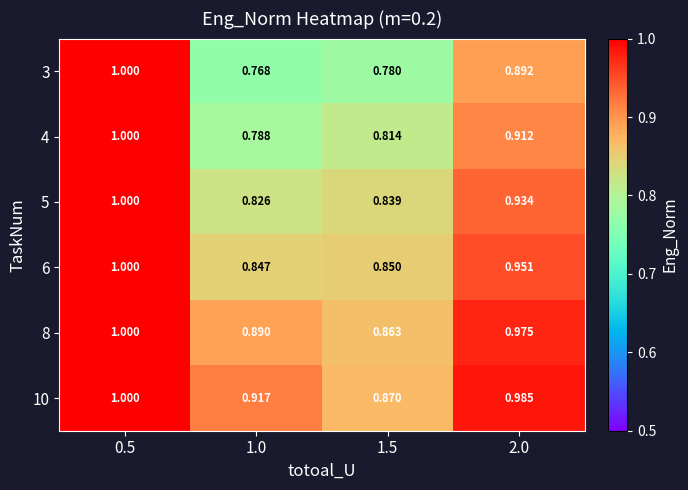

What is the greatest value displayed?

1.0